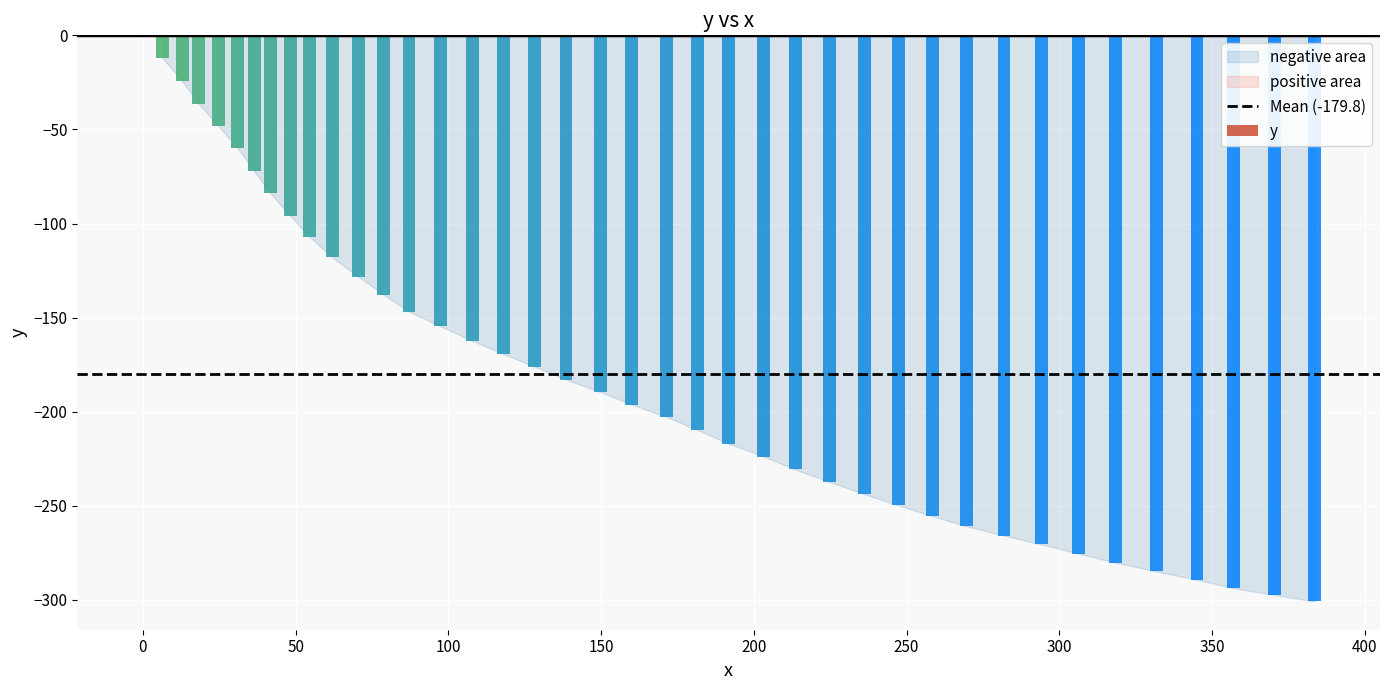

Reading left to right, extract all data points from this chart.

0.0	-12.3	-24.4	-36.4	-48.2	-60.1	-72.1	-84.0	-95.9	-107.2	-118.0	-128.2	-137.8	-146.8	-154.7	-162.3	-169.4	-176.1	-182.9	-189.6	-196.2	-202.7	-209.7	-217.0	-223.8	-230.7	-237.3	-243.8	-249.8	-255.5	-260.9	-265.8	-270.5	-275.4	-280.2	-284.9	-289.3	-293.8	-297.3	-300.8